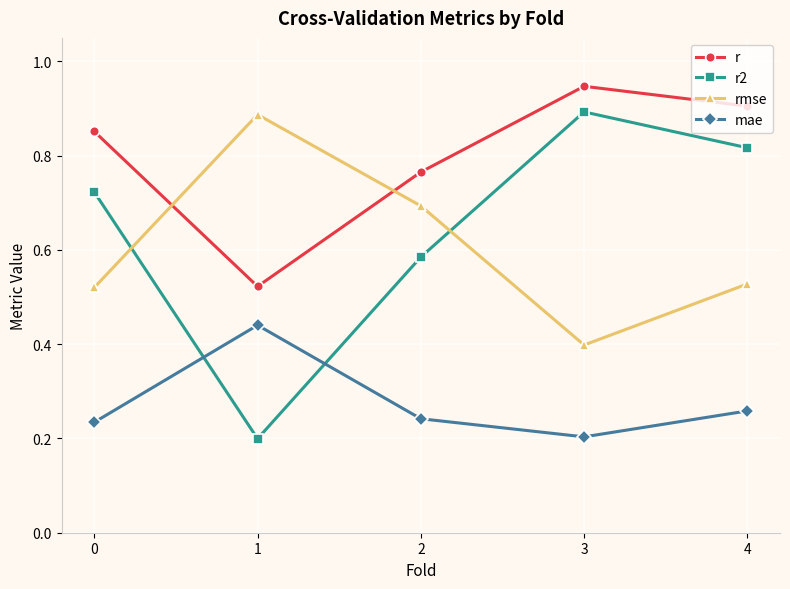

At which label is mae closest to 0?

3